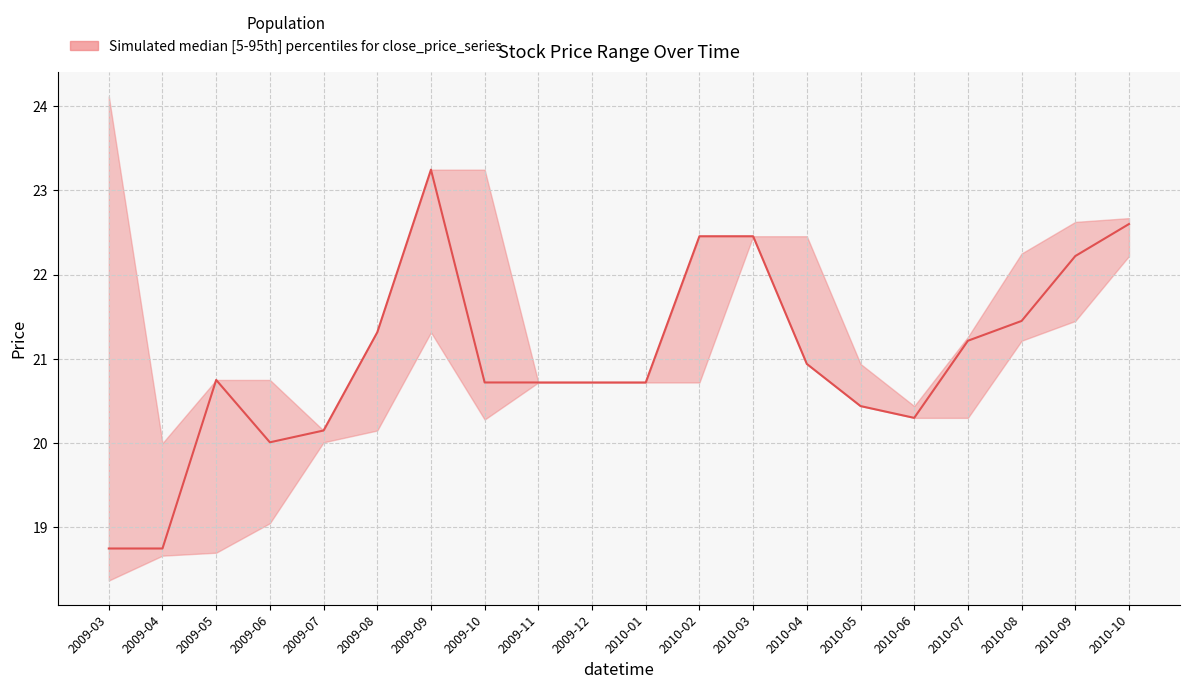

Which has a higher value, 2009-06 or 2010-07?

2010-07